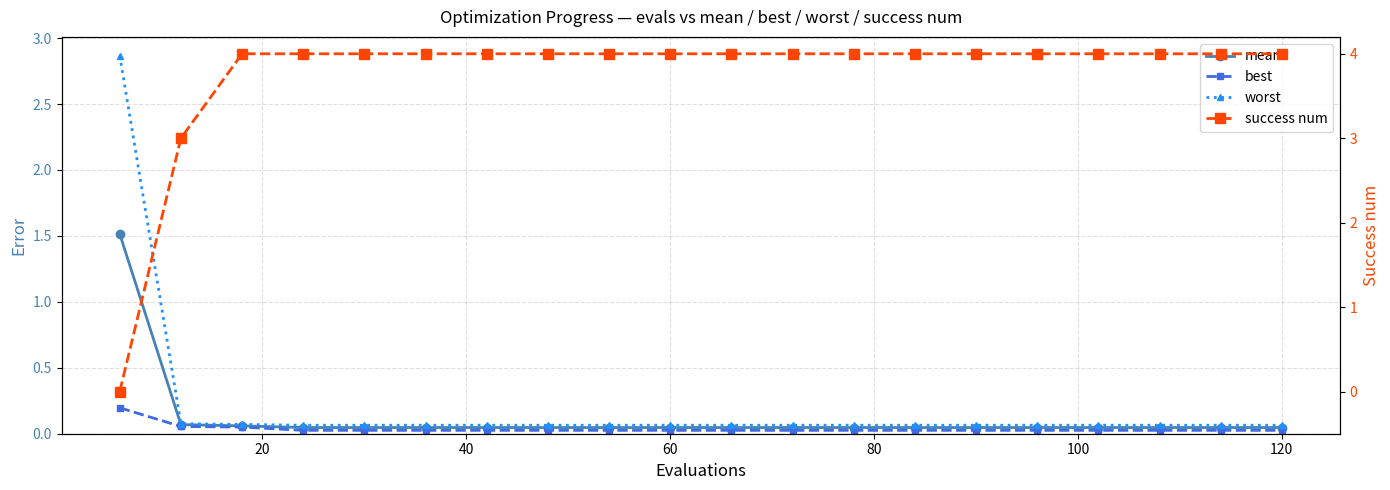

What is the difference between the maximum and minimum values in the mean series?

1.5